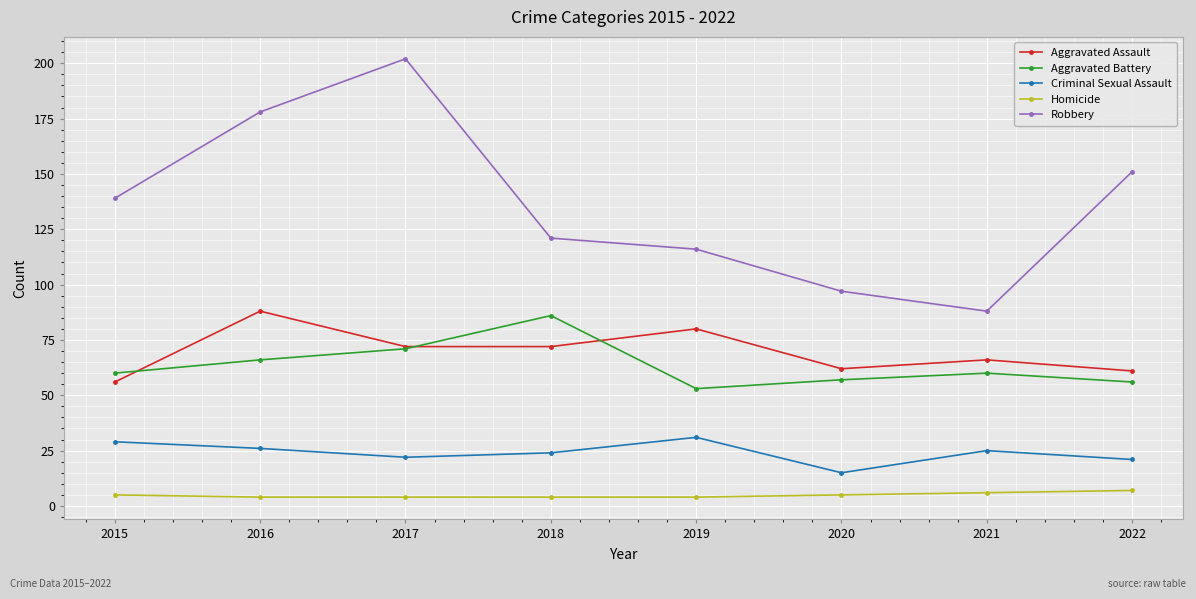

Reading right to left, transcribe all the data shown in this chart.

Aggravated Assault: 2022=61	2021=66	2020=62	2019=80	2018=72	2017=72	2016=88	2015=56
Aggravated Battery: 2022=56	2021=60	2020=57	2019=53	2018=86	2017=71	2016=66	2015=60
Criminal Sexual Assault: 2022=21	2021=25	2020=15	2019=31	2018=24	2017=22	2016=26	2015=29
Homicide: 2022=7	2021=6	2020=5	2019=4	2018=4	2017=4	2016=4	2015=5
Robbery: 2022=151	2021=88	2020=97	2019=116	2018=121	2017=202	2016=178	2015=139